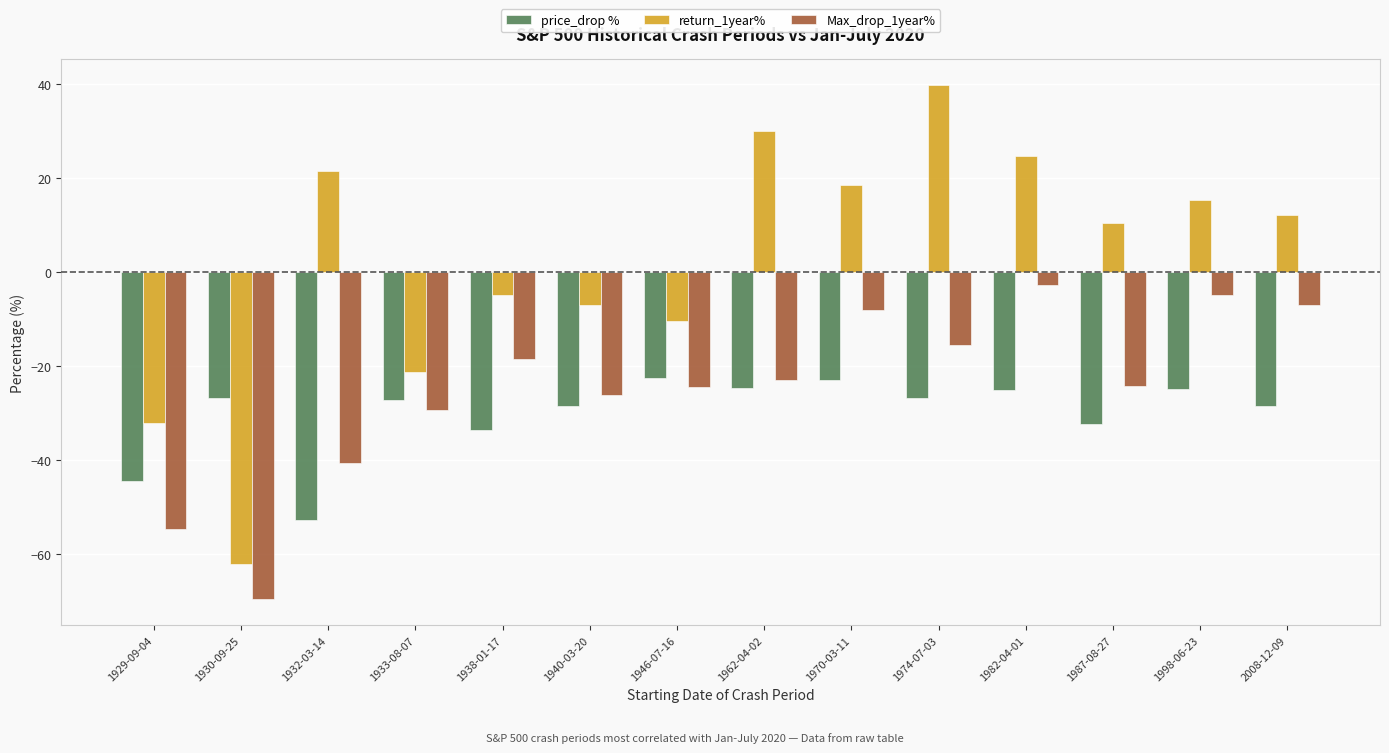

Which series changed the most between 1933-08-07 and 1974-07-03?

return_1year%